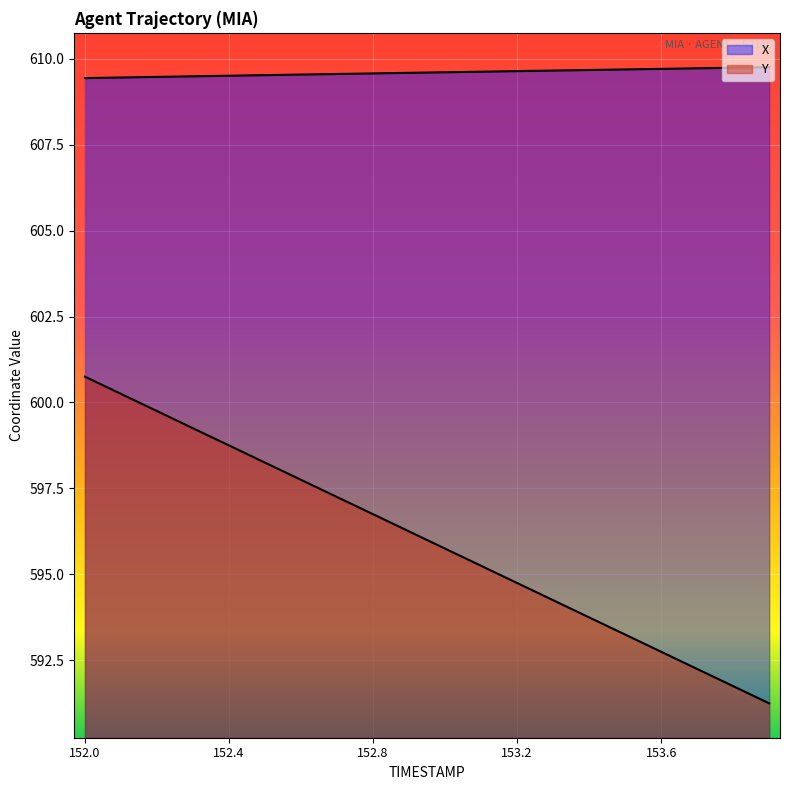

Which category has the lowest value across all series?

153.9